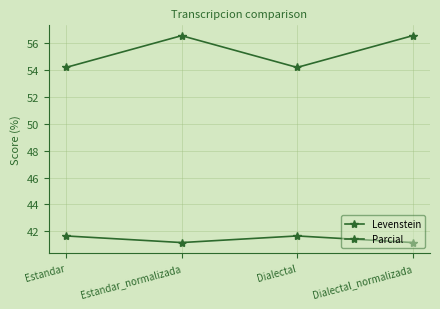

Count the number of categories in the chart.

4